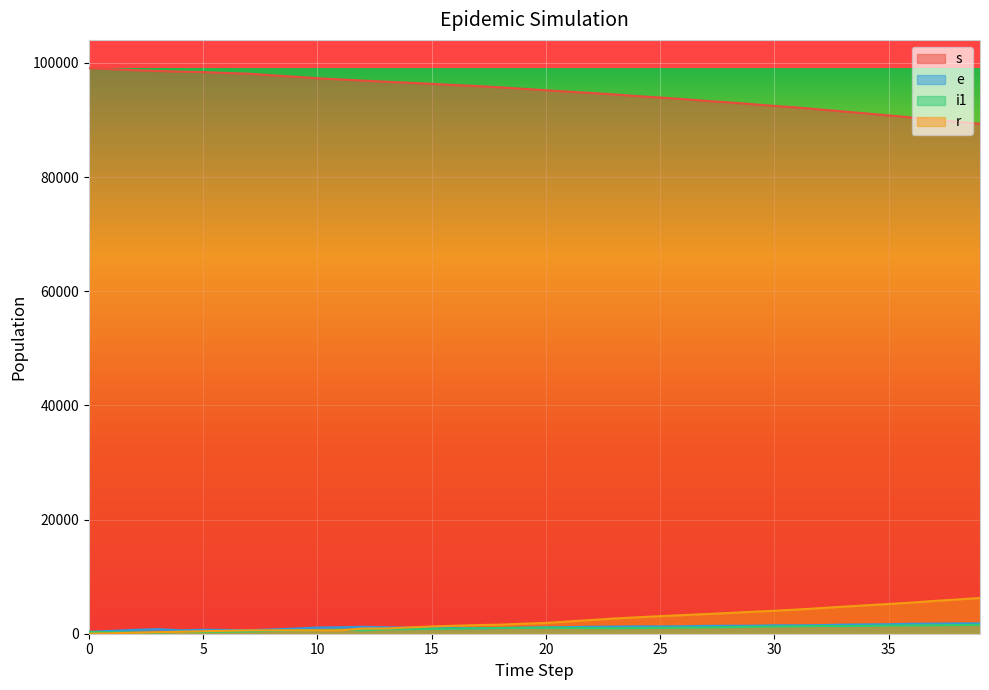

The i1 series shows 587 at 16. True or false?

False